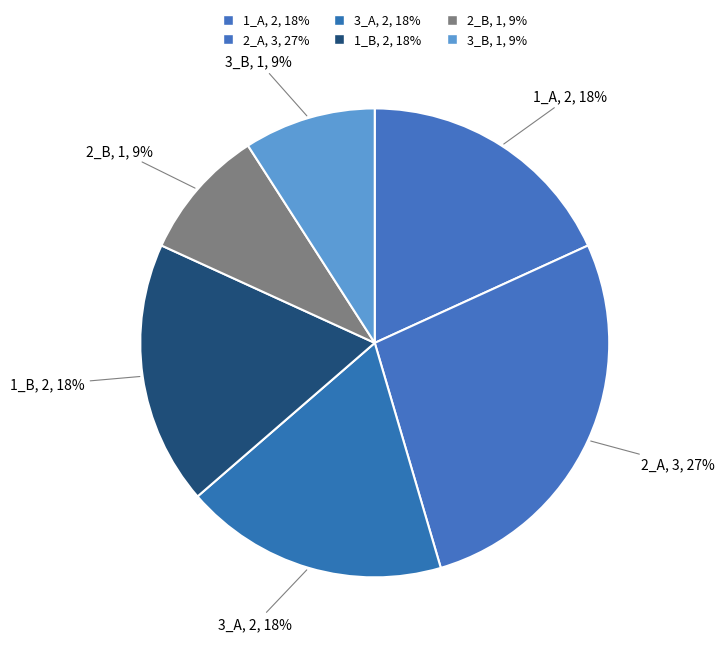

Count the number of slices in the pie.

6